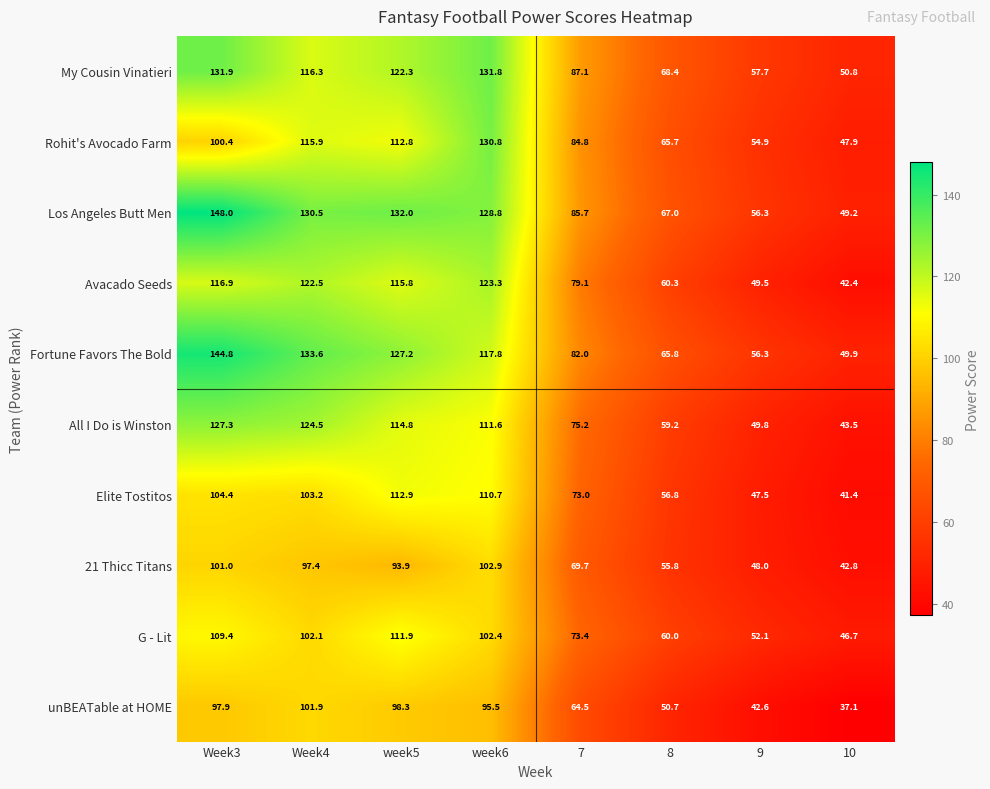

What is the spread (max minus min) of values at week6?

36.3